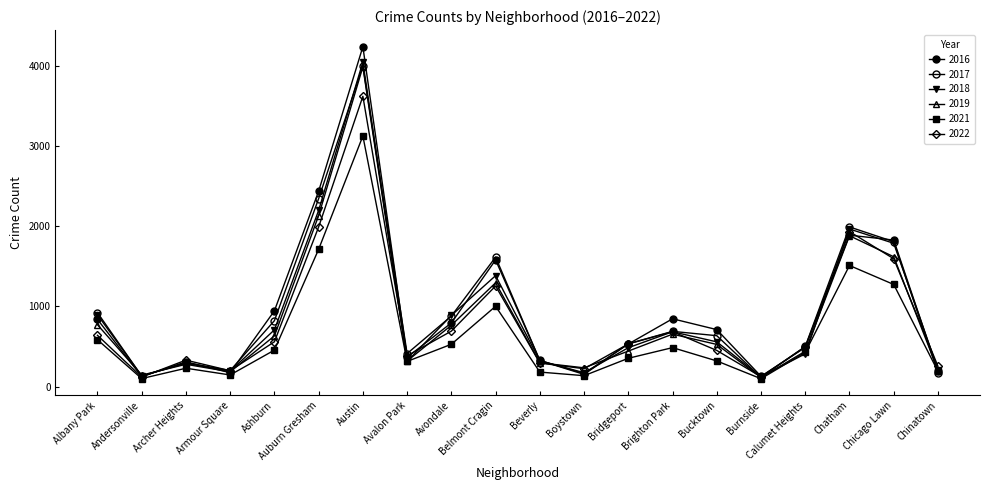

At which label does 2018 reach its peak?

Austin